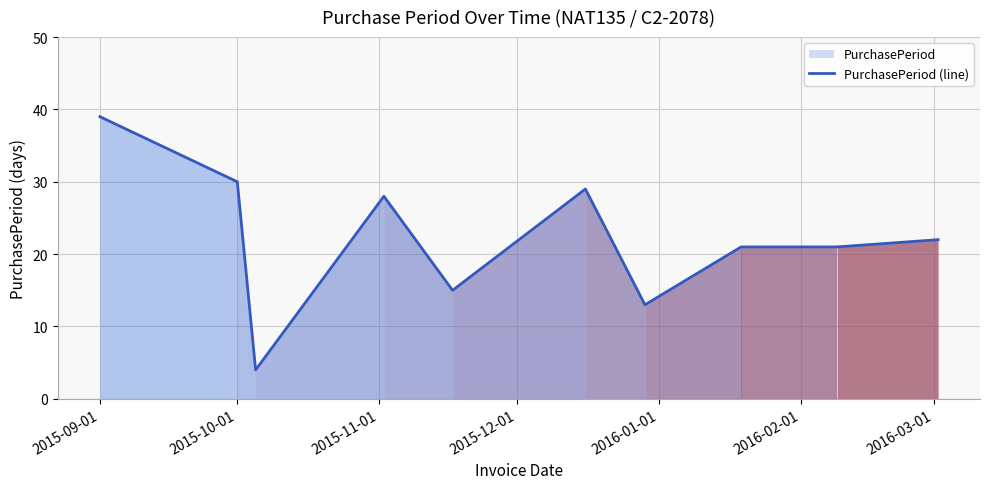

What is the value of the 8th point from the left?

21